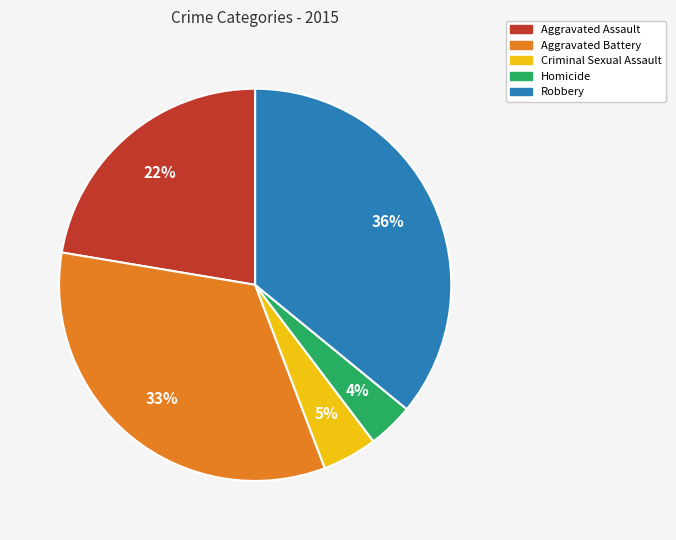

What percentage is the Aggravated Assault slice, to the nearest percent?

22%